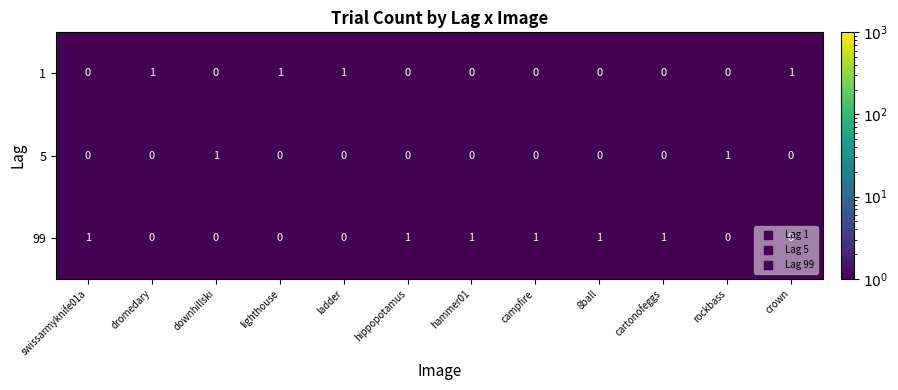

Is it true that 5 equals -1 at 8ball?

False